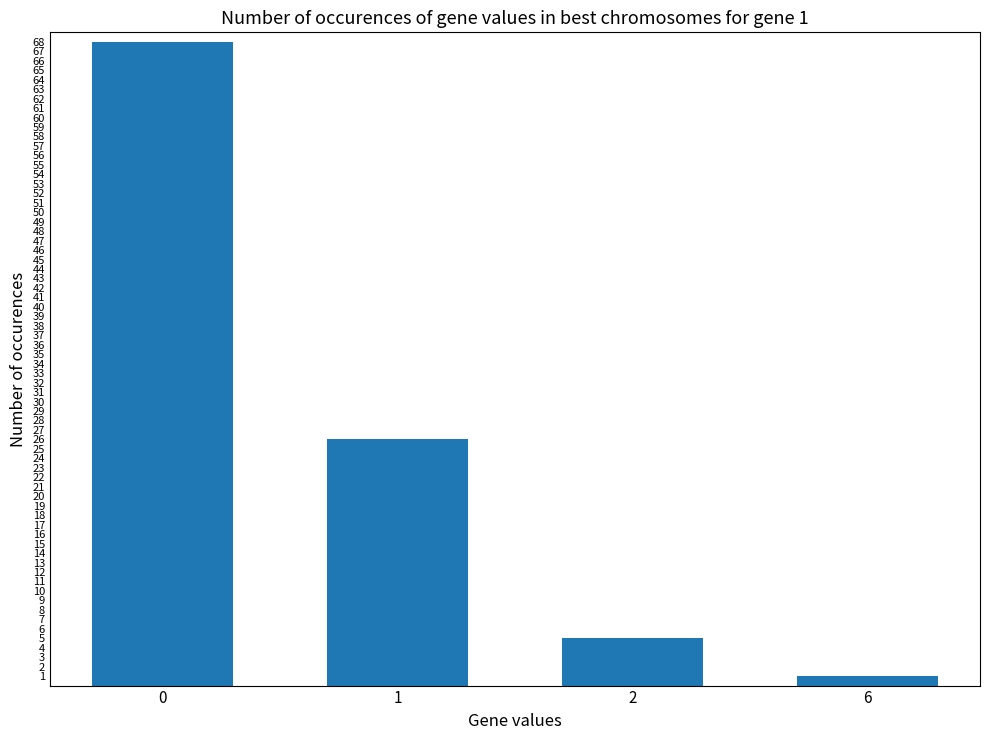

Reading right to left, list all the values displayed in this chart.

1	5	26	68